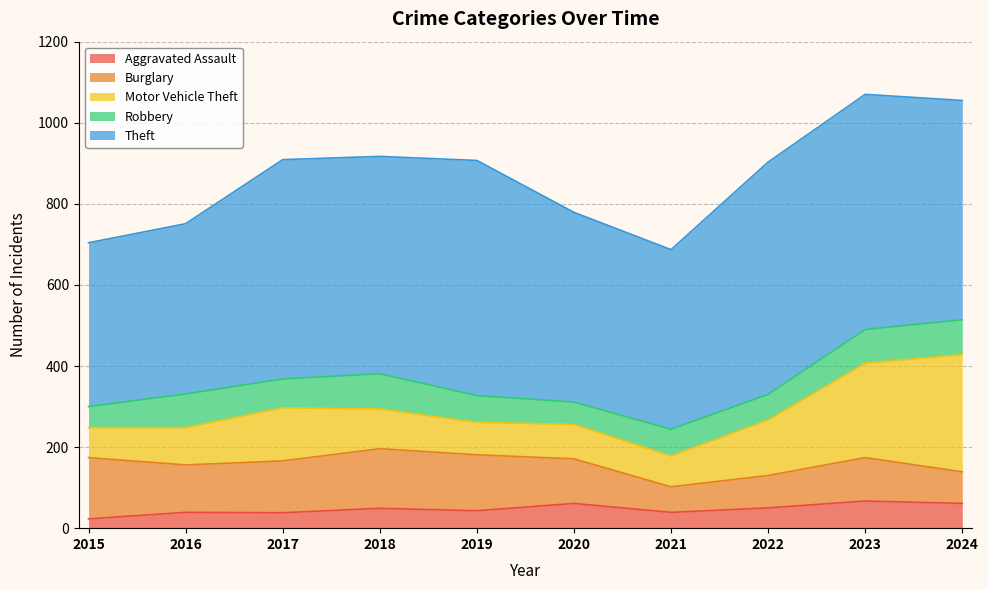

What is the maximum value for Burglary?

151